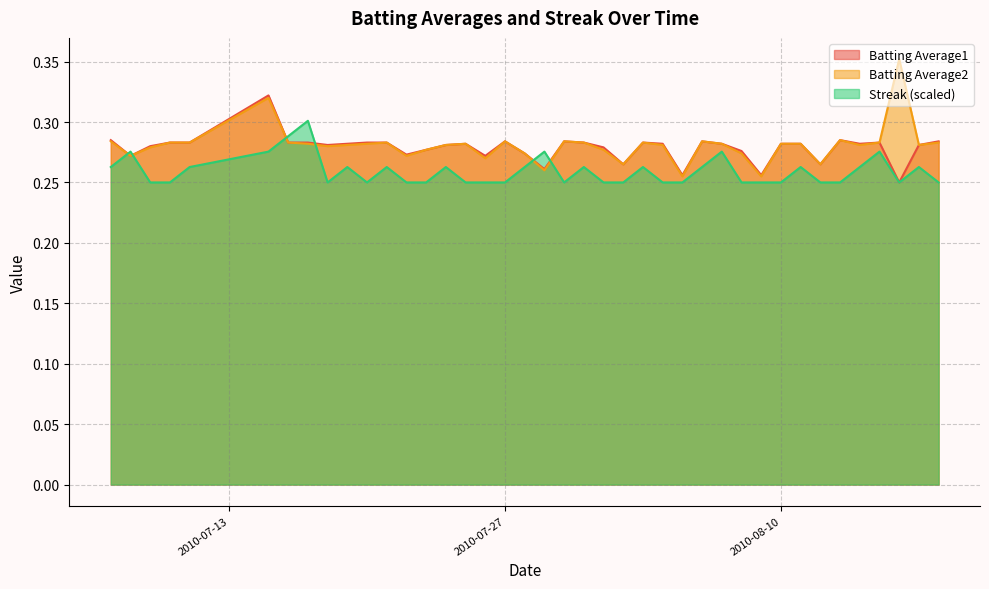

Rank the series by their maximum value, from highest to lowest.

Batting Average2, Batting Average1, Streak (scaled)